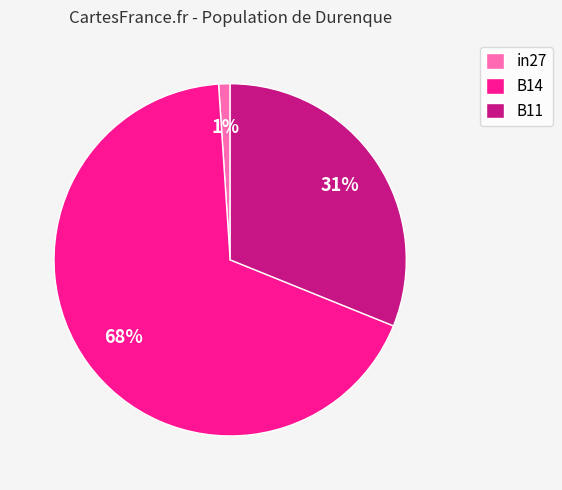

Count the number of slices in the pie.

3